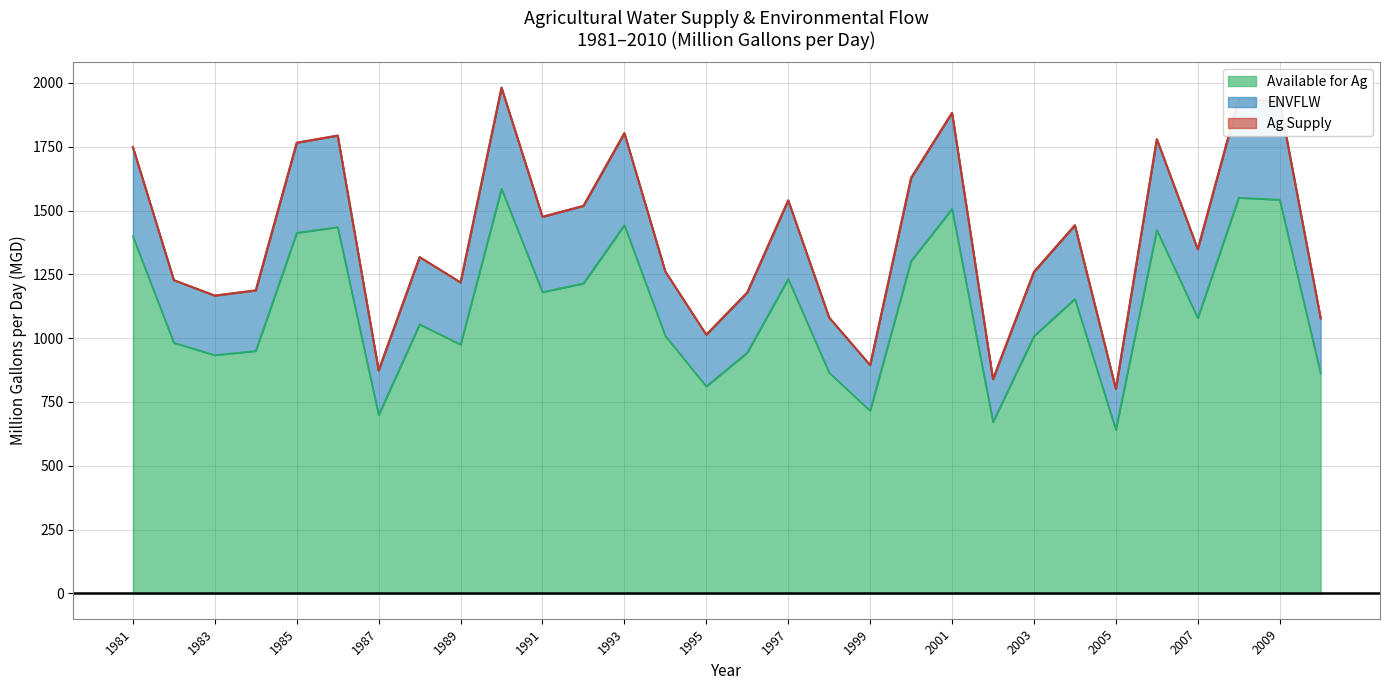

What is the maximum value for Available for Ag?

1585.4